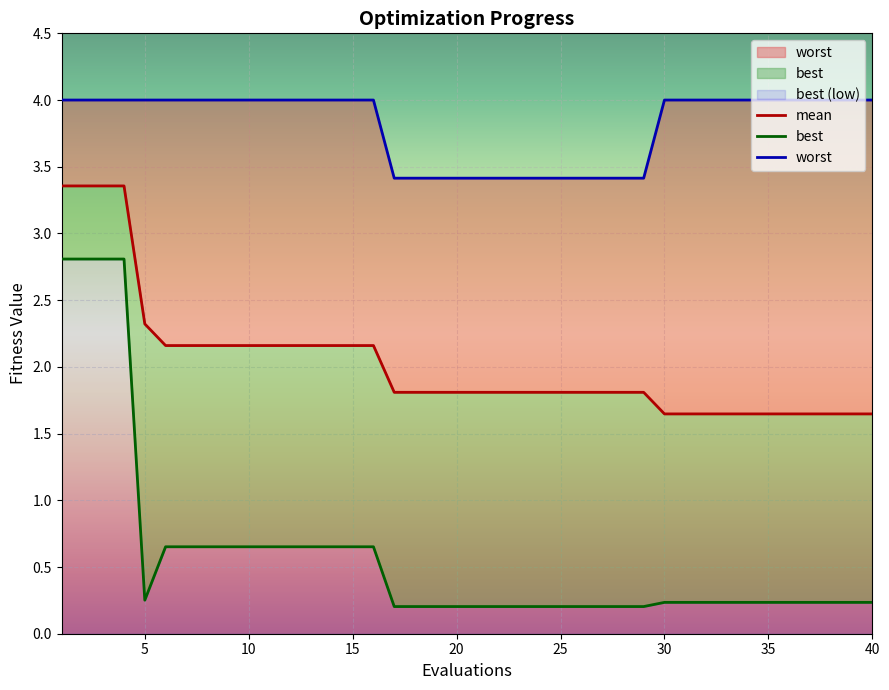

Does the chart display data point markers on the line(s)?

No